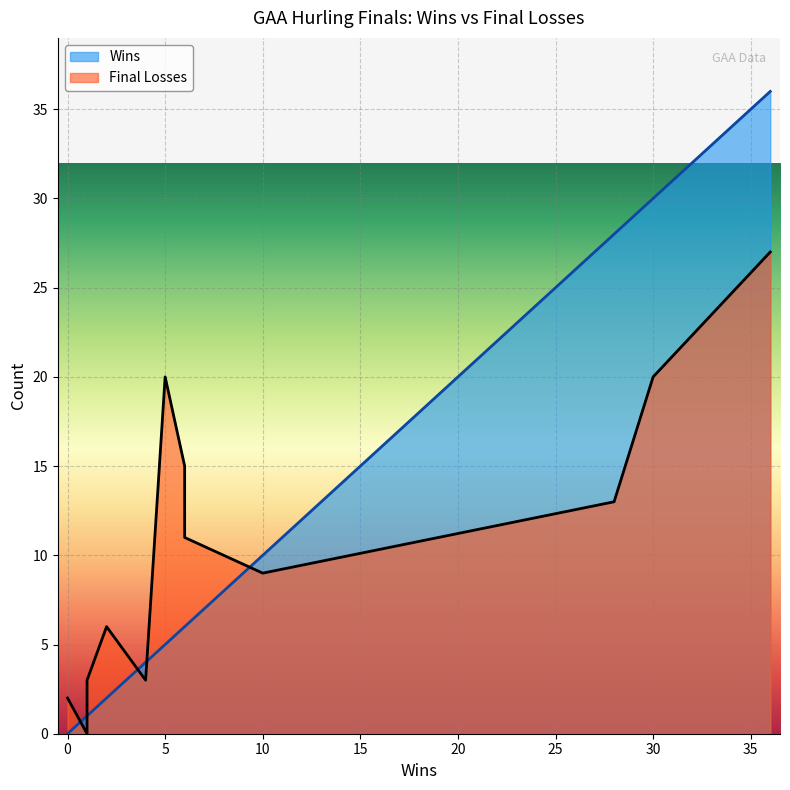

How many values in the final_losses series exceed 9?

6